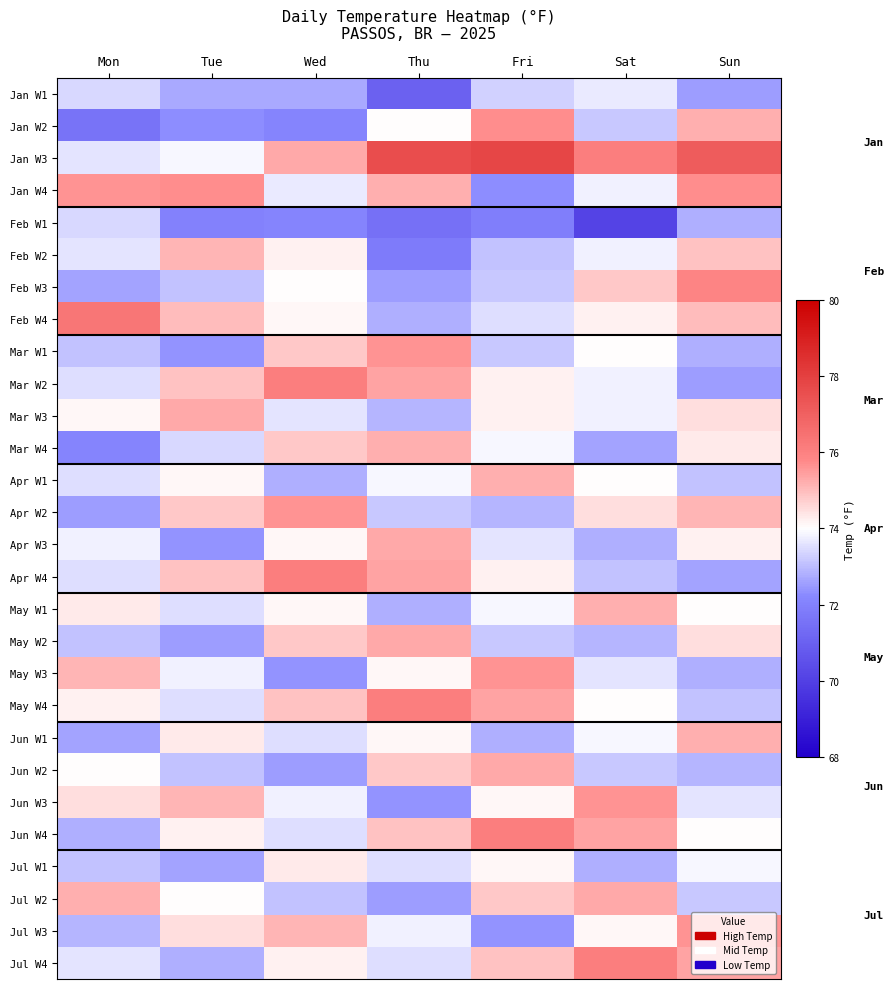

Reading left to right, extract all data points from this chart.

Jan W1: Mon=73.4	Tue=72.7	Wed=72.7	Thu=71.0	Fri=73.3	Sat=73.7	Sun=72.5
Jan W2: Mon=71.6	Tue=72.3	Wed=72.1	Thu=74.0	Fri=75.7	Sat=73.2	Sun=75.2
Jan W3: Mon=73.6	Tue=73.9	Wed=75.3	Thu=77.6	Fri=77.8	Sat=76.1	Sun=77.1
Jan W4: Mon=75.6	Tue=75.7	Wed=73.7	Thu=75.2	Fri=72.3	Sat=73.8	Sun=75.7
Feb W1: Mon=73.4	Tue=72.0	Wed=72.1	Thu=71.5	Fri=71.9	Sat=70.1	Sun=72.8
Feb W2: Mon=73.6	Tue=75.1	Wed=74.2	Thu=71.8	Fri=73.1	Sat=73.8	Sun=74.9
Feb W3: Mon=72.6	Tue=73.1	Wed=74.0	Thu=72.5	Fri=73.2	Sat=74.8	Sun=75.9
Feb W4: Mon=76.3	Tue=75.0	Wed=74.1	Thu=72.8	Fri=73.5	Sat=74.2	Sun=75.0
Mar W1: Mon=73.1	Tue=72.4	Wed=74.8	Thu=75.6	Fri=73.2	Sat=74.0	Sun=72.8
Mar W2: Mon=73.5	Tue=74.9	Wed=76.1	Thu=75.4	Fri=74.2	Sat=73.8	Sun=72.5
Mar W3: Mon=74.1	Tue=75.3	Wed=73.6	Thu=72.9	Fri=74.2	Sat=73.8	Sun=74.5
Mar W4: Mon=72.1	Tue=73.4	Wed=74.8	Thu=75.2	Fri=73.9	Sat=72.6	Sun=74.3
Apr W1: Mon=73.5	Tue=74.1	Wed=72.8	Thu=73.9	Fri=75.2	Sat=74.0	Sun=73.1
Apr W2: Mon=72.5	Tue=74.8	Wed=75.6	Thu=73.2	Fri=72.9	Sat=74.5	Sun=75.1
Apr W3: Mon=73.8	Tue=72.4	Wed=74.1	Thu=75.3	Fri=73.6	Sat=72.8	Sun=74.2
Apr W4: Mon=73.5	Tue=74.9	Wed=76.1	Thu=75.4	Fri=74.2	Sat=73.1	Sun=72.6
May W1: Mon=74.3	Tue=73.5	Wed=74.1	Thu=72.8	Fri=73.9	Sat=75.2	Sun=74.0
May W2: Mon=73.1	Tue=72.5	Wed=74.8	Thu=75.3	Fri=73.2	Sat=72.9	Sun=74.5
May W3: Mon=75.1	Tue=73.8	Wed=72.4	Thu=74.1	Fri=75.6	Sat=73.6	Sun=72.8
May W4: Mon=74.2	Tue=73.5	Wed=74.9	Thu=76.1	Fri=75.4	Sat=74.0	Sun=73.1
Jun W1: Mon=72.6	Tue=74.3	Wed=73.5	Thu=74.1	Fri=72.8	Sat=73.9	Sun=75.2
Jun W2: Mon=74.0	Tue=73.1	Wed=72.5	Thu=74.8	Fri=75.3	Sat=73.2	Sun=72.9
Jun W3: Mon=74.5	Tue=75.1	Wed=73.8	Thu=72.4	Fri=74.1	Sat=75.6	Sun=73.6
Jun W4: Mon=72.8	Tue=74.2	Wed=73.5	Thu=74.9	Fri=76.1	Sat=75.4	Sun=74.0
Jul W1: Mon=73.1	Tue=72.6	Wed=74.3	Thu=73.5	Fri=74.1	Sat=72.8	Sun=73.9
Jul W2: Mon=75.2	Tue=74.0	Wed=73.1	Thu=72.5	Fri=74.8	Sat=75.3	Sun=73.2
Jul W3: Mon=72.9	Tue=74.5	Wed=75.1	Thu=73.8	Fri=72.4	Sat=74.1	Sun=75.6
Jul W4: Mon=73.6	Tue=72.8	Wed=74.2	Thu=73.5	Fri=74.9	Sat=76.1	Sun=75.4